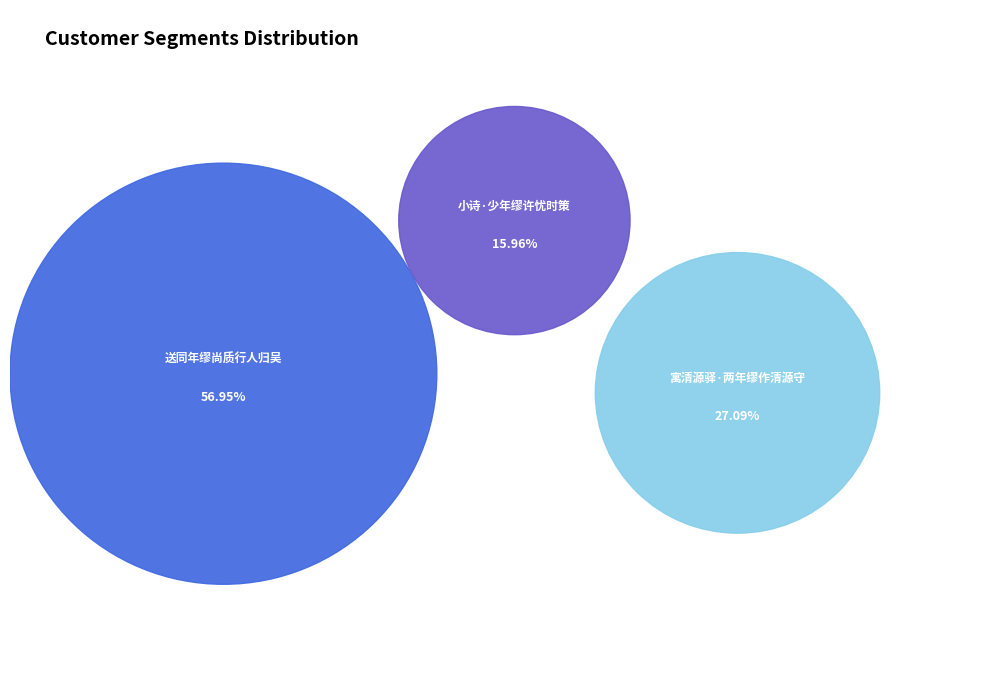

Is the sum of 寓清源驿·两年缪作清源守 and 送同年缪尚质行人归吴 greater than half?

Yes